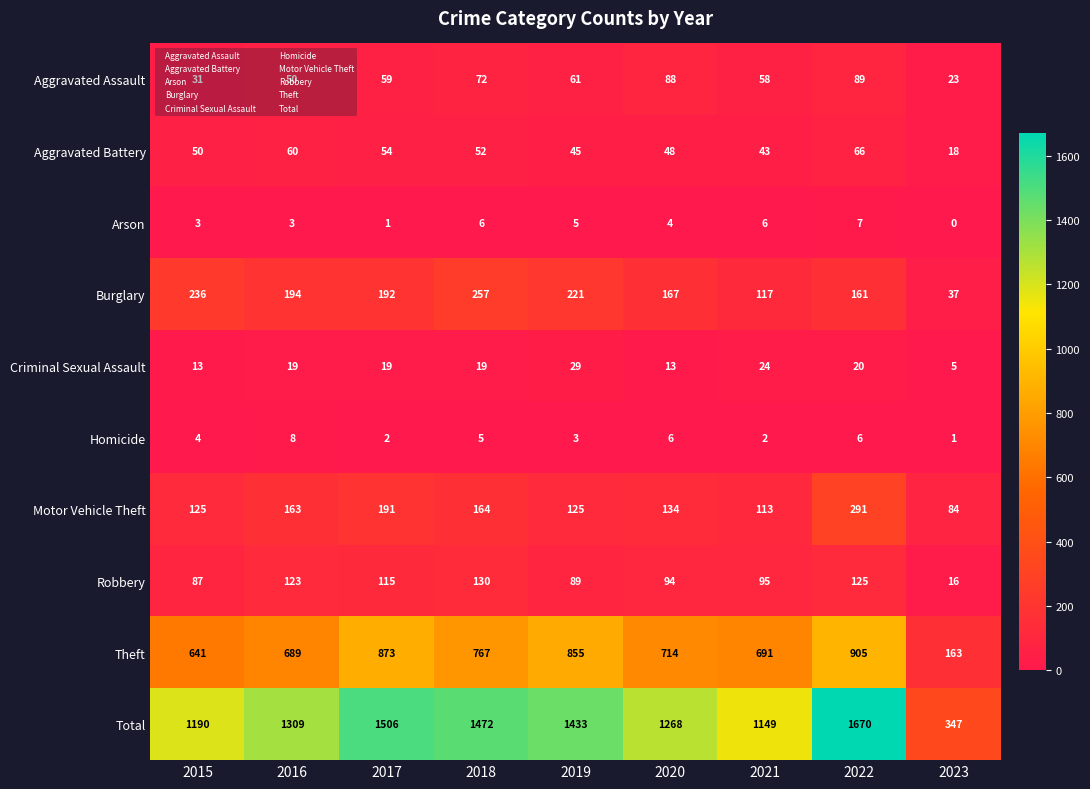

Between 2022 and 2023, which series saw the biggest shift?

Total